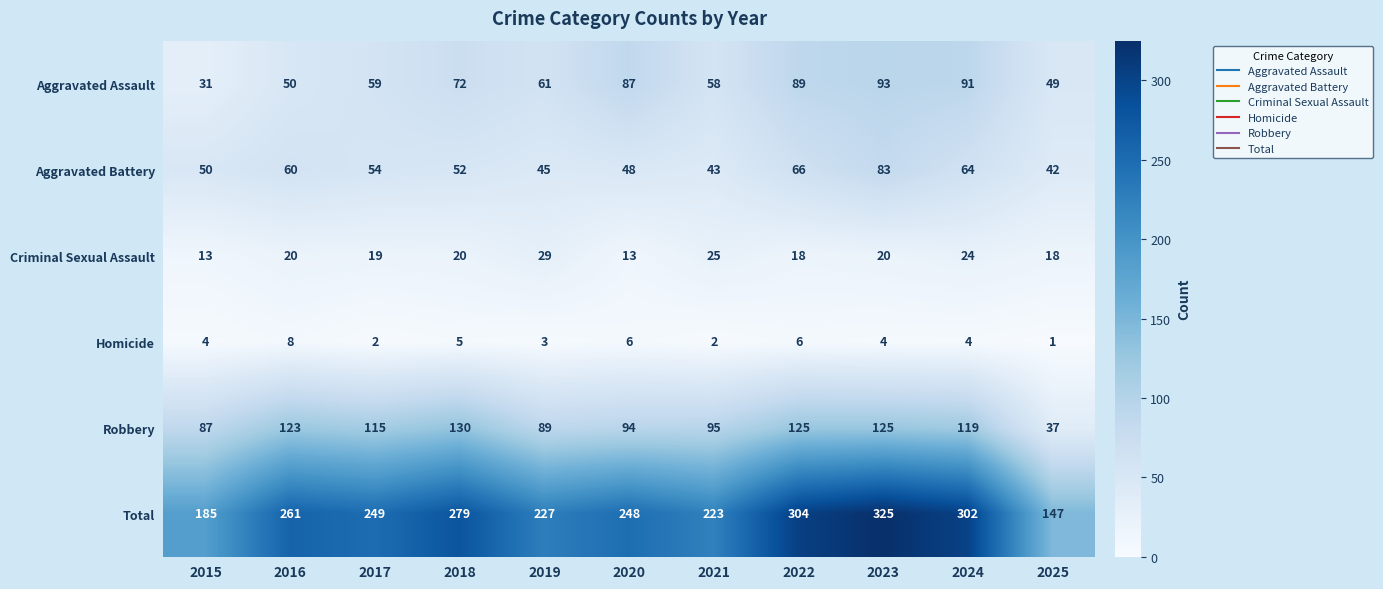

Which category has the highest value in the Aggravated Battery series?

2023